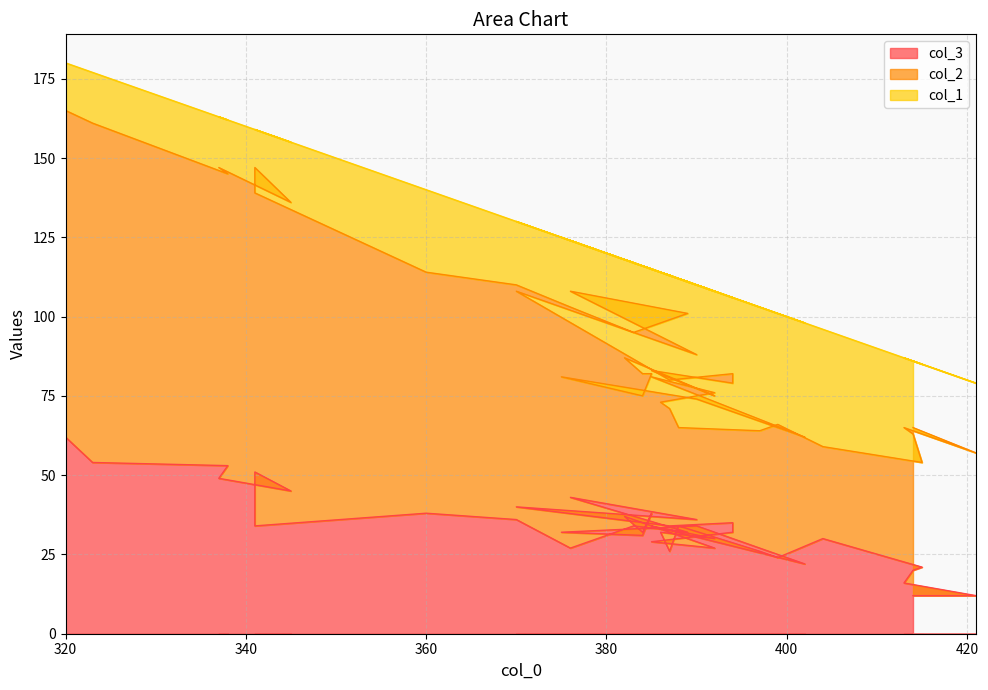

At which category does col_3 reach its first local peak?

5